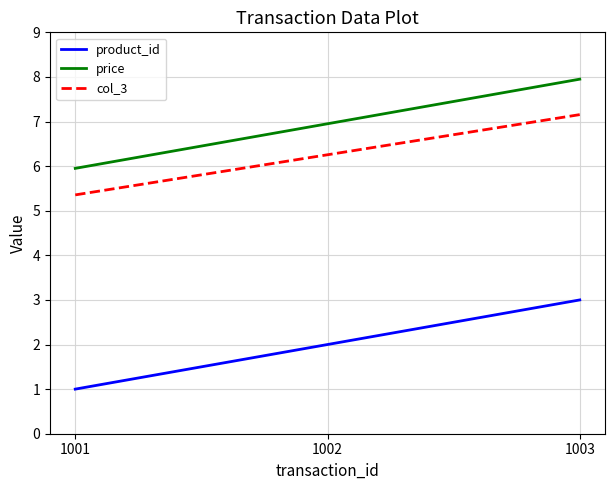

What is the minimum value shown in the chart?

1.0